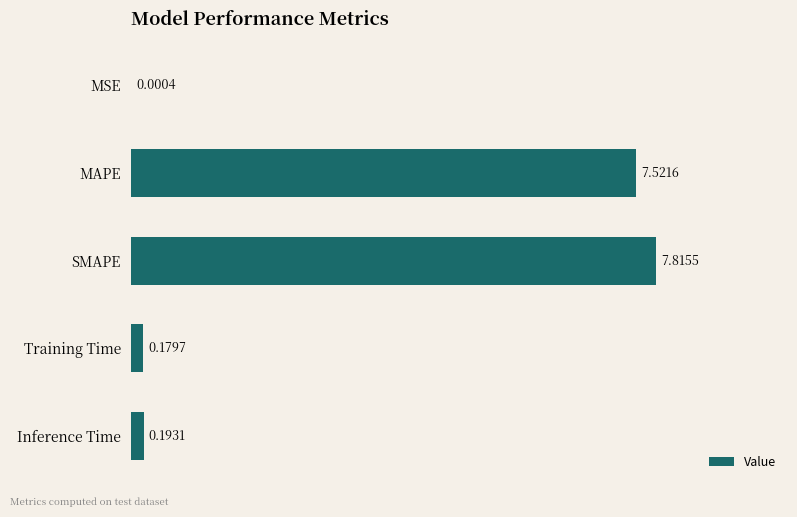

At which label is the value closest to 3?

Inference Time